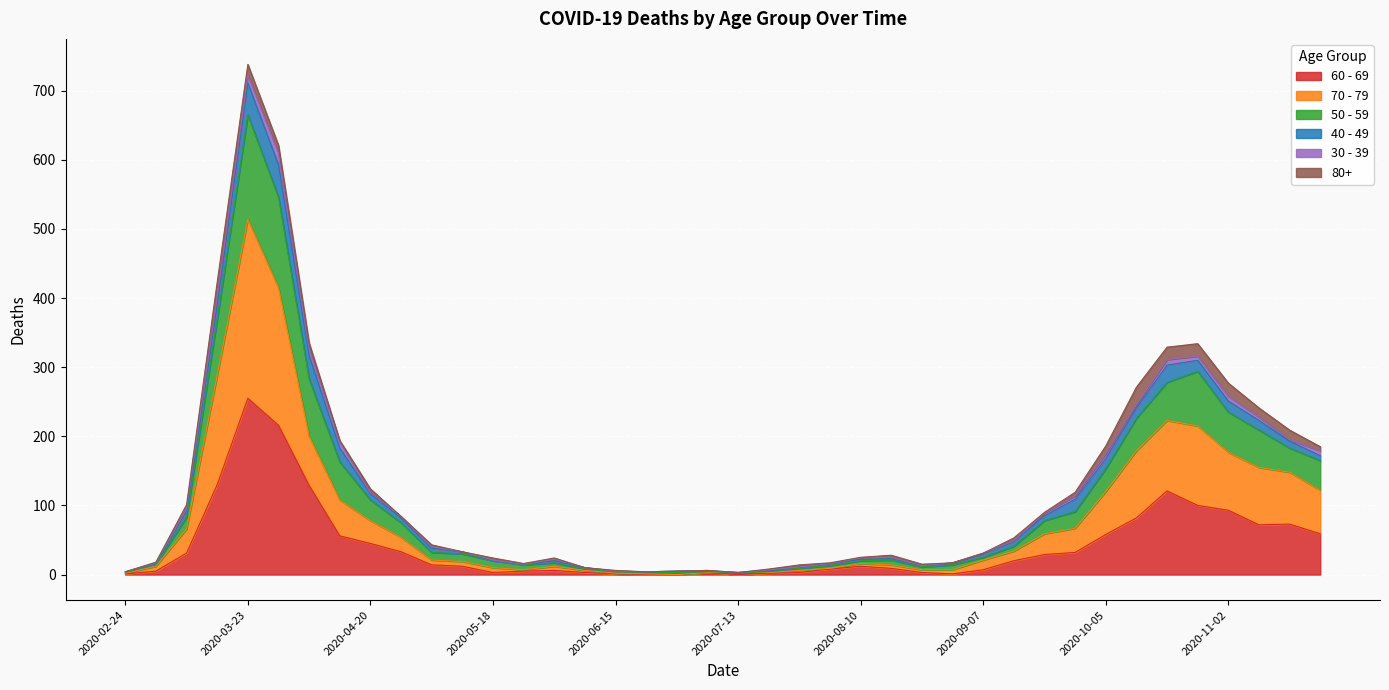

What is the difference between the 60 - 69 values at 2020-06-22 and 2020-10-19?

121